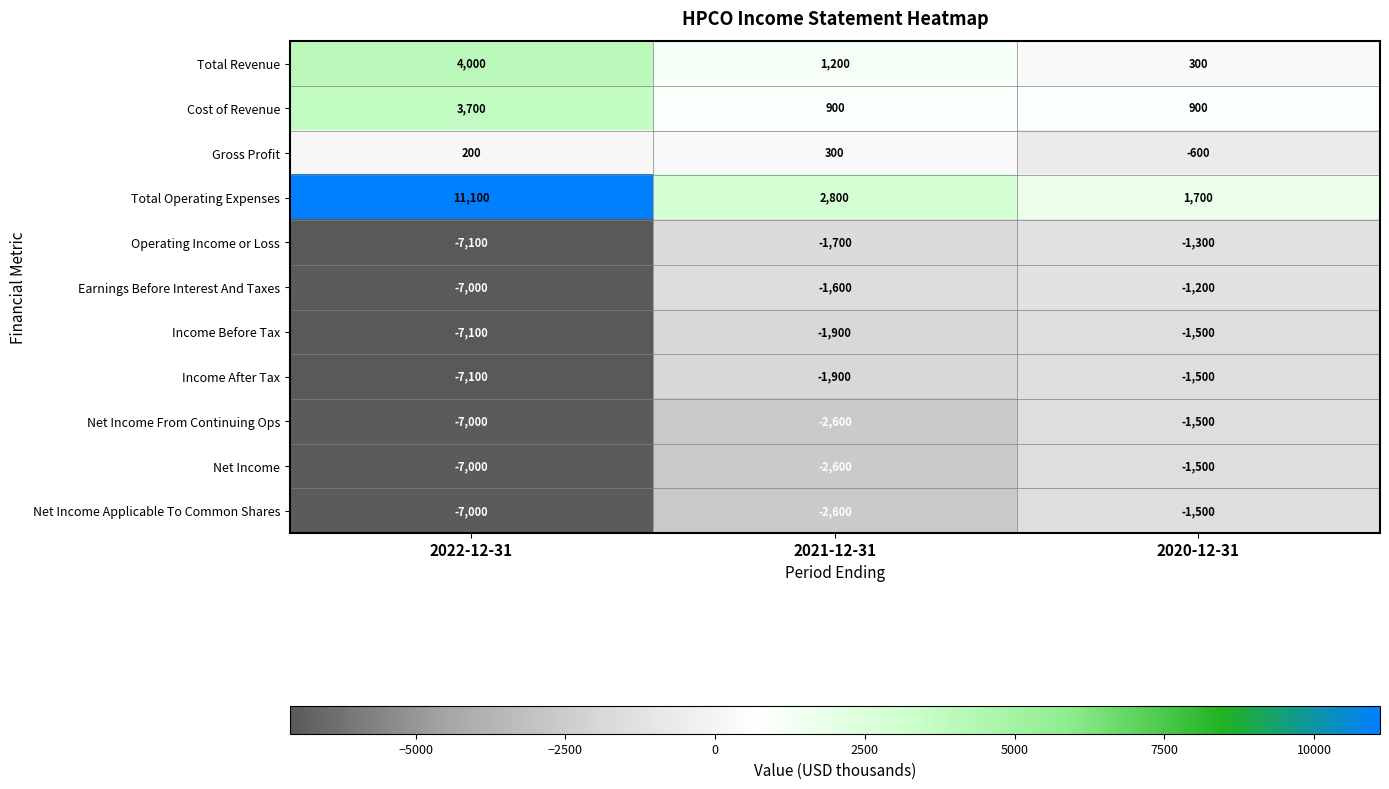

What is the total value across all series at 2020-12-31?

-7700